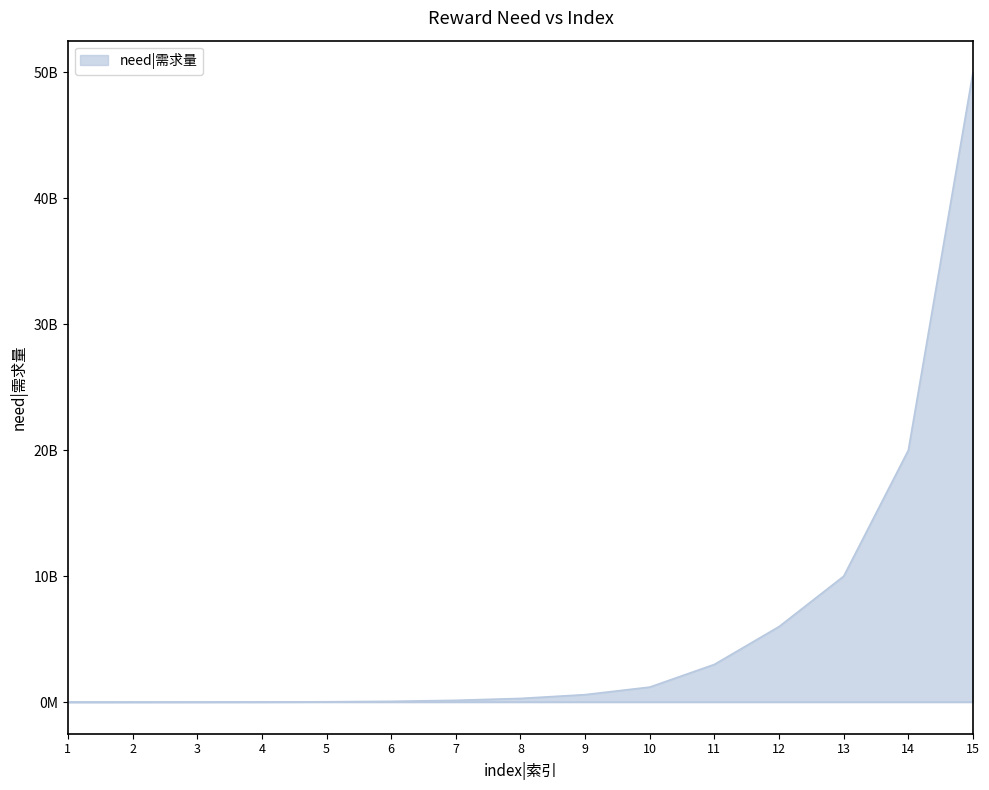

Does the chart have visible grid lines?

No